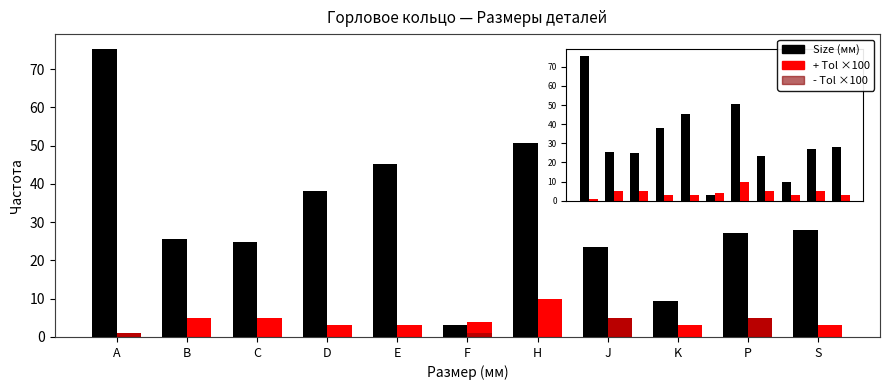

At which category is the sum across all series the highest?

A